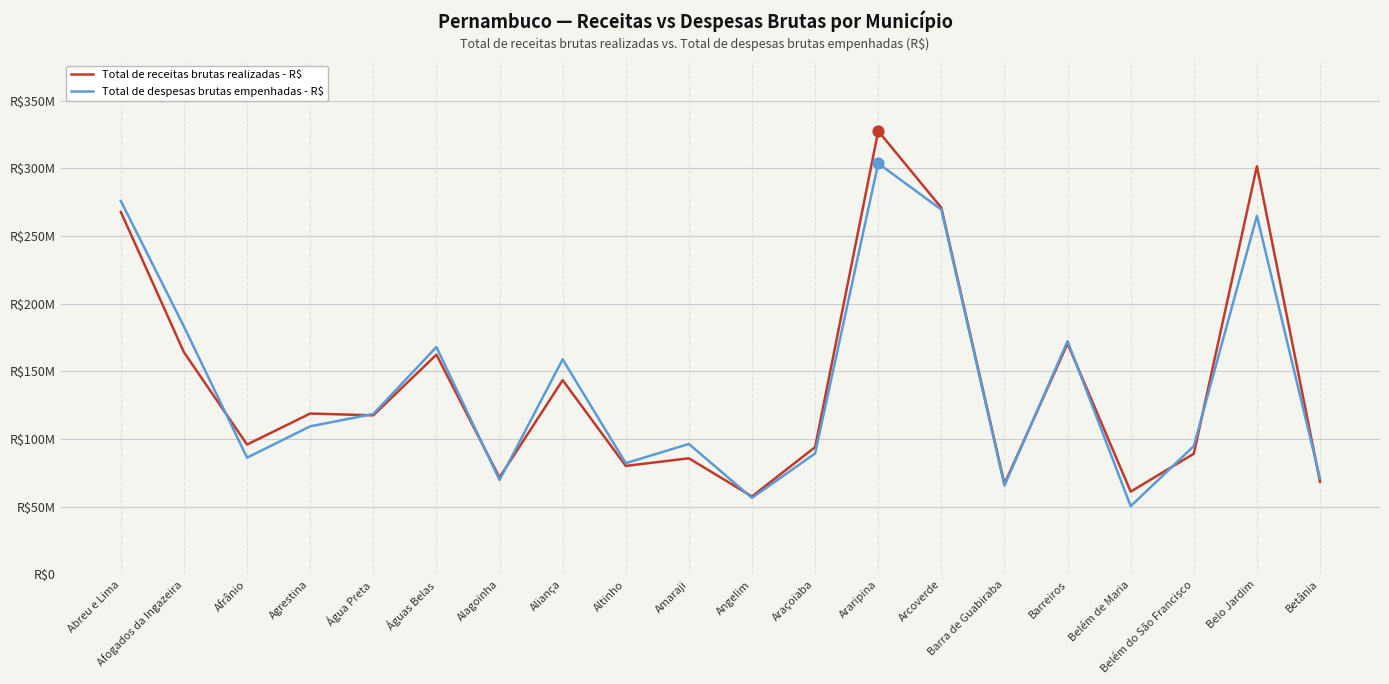

Is this an area chart (filled region under the line)?

No